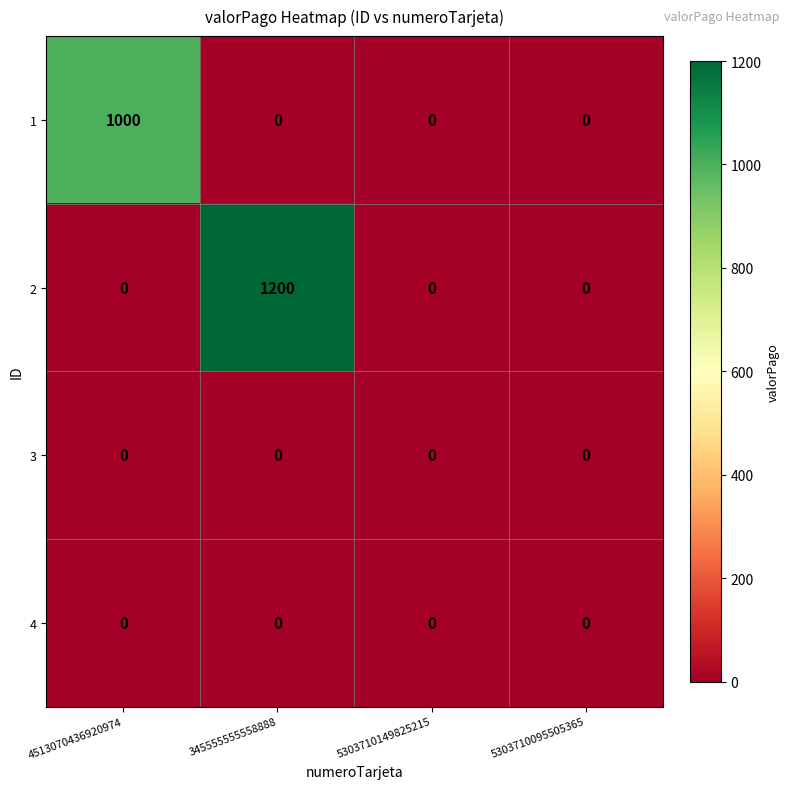

Reading left to right, transcribe all the data shown in this chart.

1: 4513070436920974=1000	345555555558888=0	5303710149825215=0	5303710095505365=0
2: 4513070436920974=0	345555555558888=1200	5303710149825215=0	5303710095505365=0
3: 4513070436920974=0	345555555558888=0	5303710149825215=0	5303710095505365=0
4: 4513070436920974=0	345555555558888=0	5303710149825215=0	5303710095505365=0